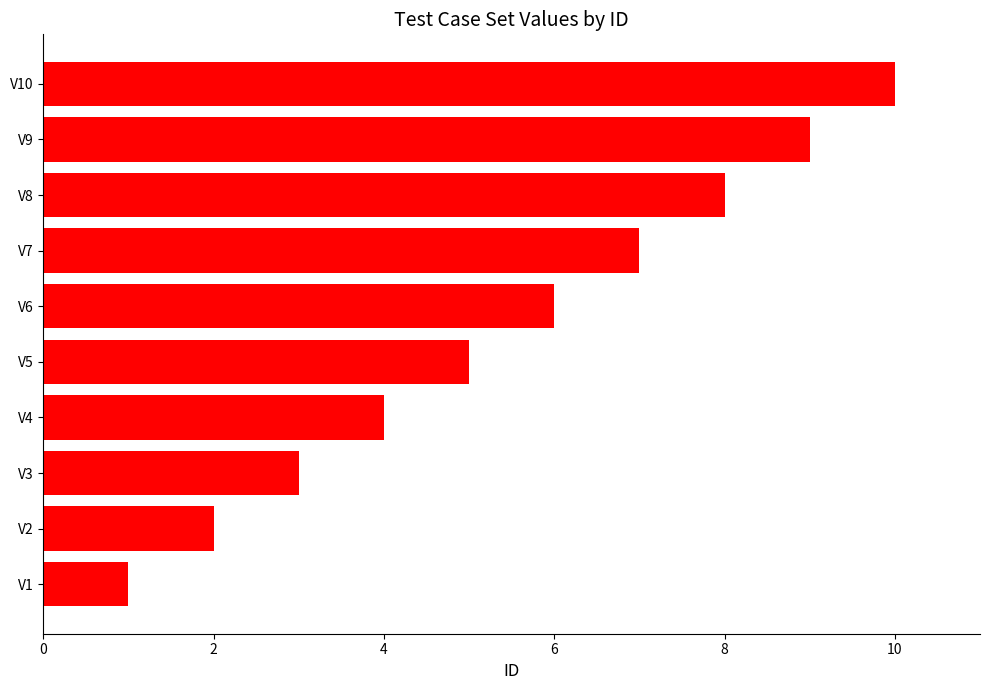

What is the greatest value displayed?

10